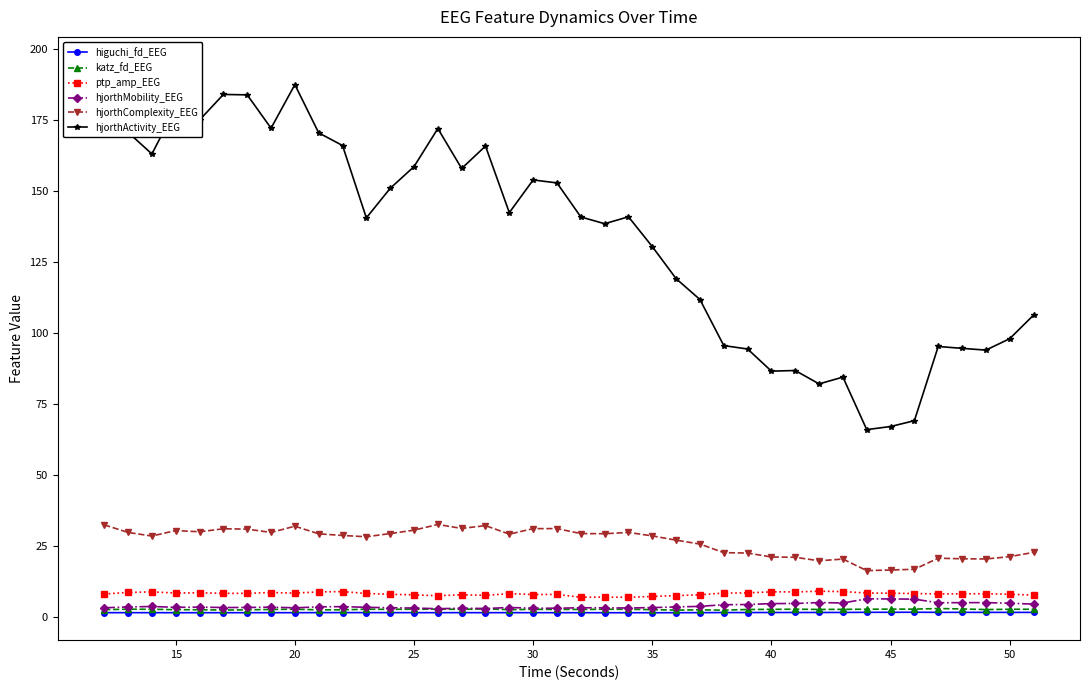

What is the approximate value of higuchi_fd_EEG at 40?

1.6